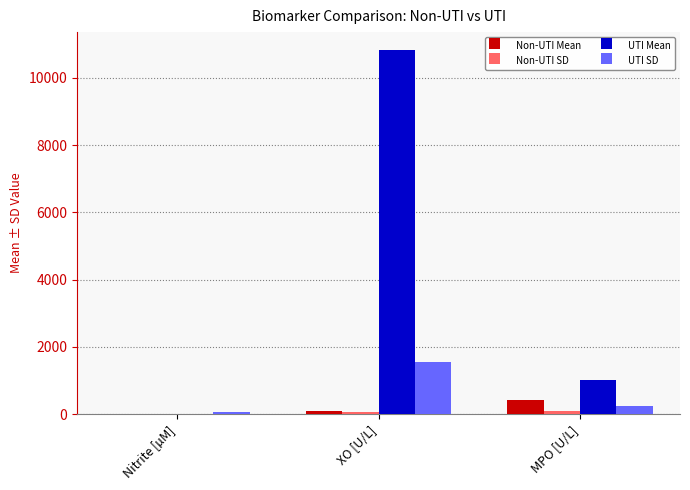

What is the maximum value shown in the chart?

10820.2